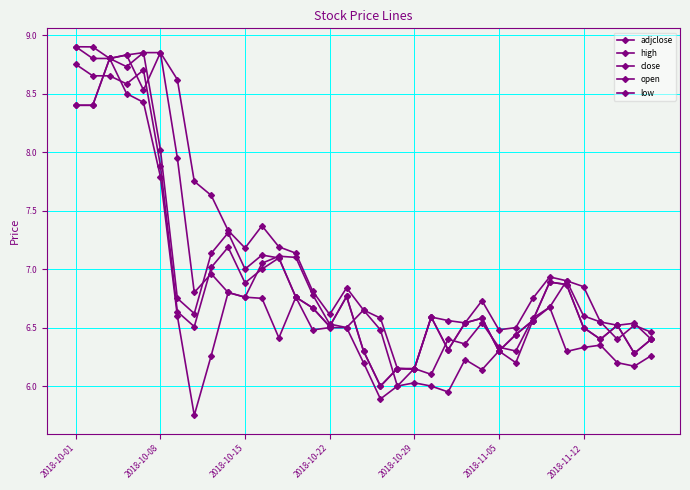

What is the lowest value of the adjclose series?

6.0